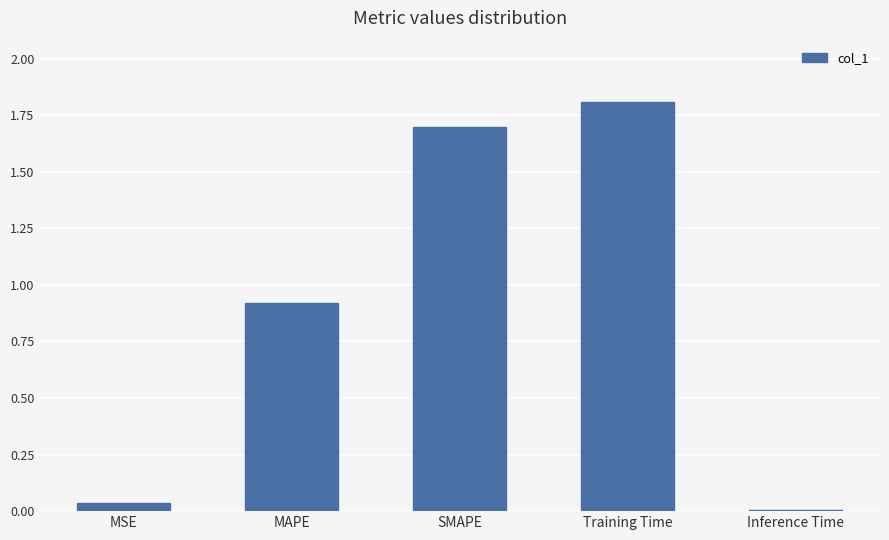

What is the change in value from MSE to SMAPE?

+1.7